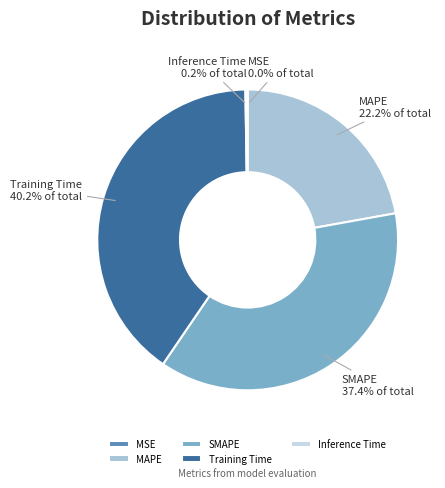

Does any single category account for the majority?

No